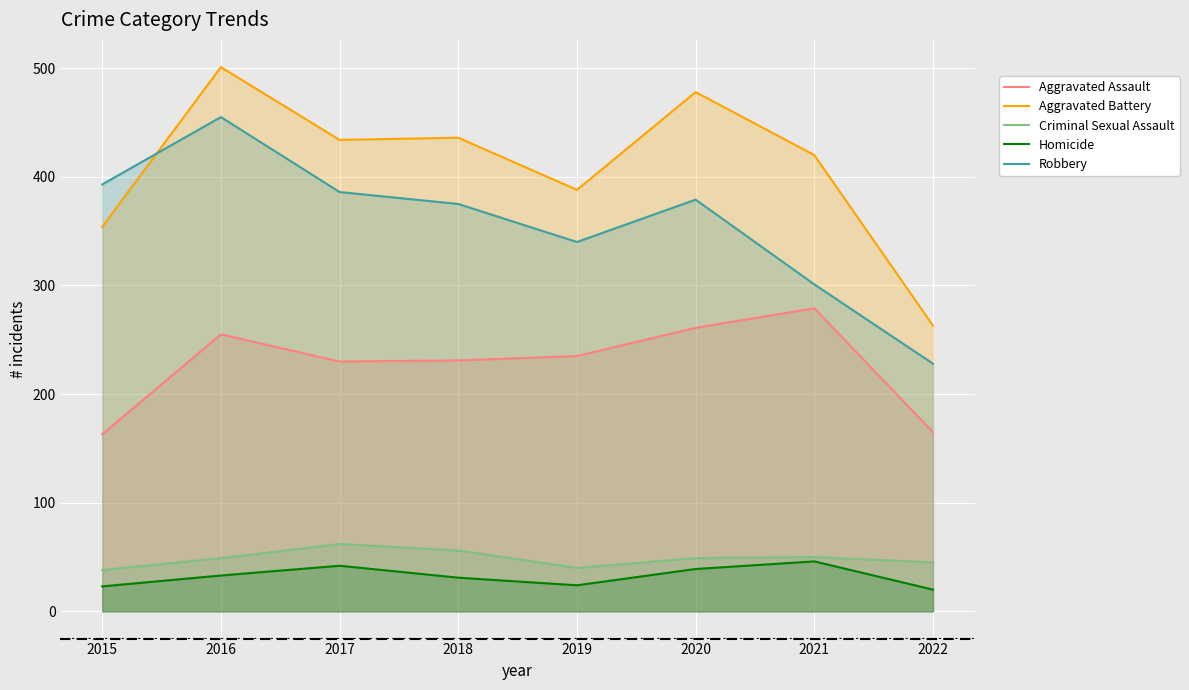

At how many categories does at least one series exceed 76?

8